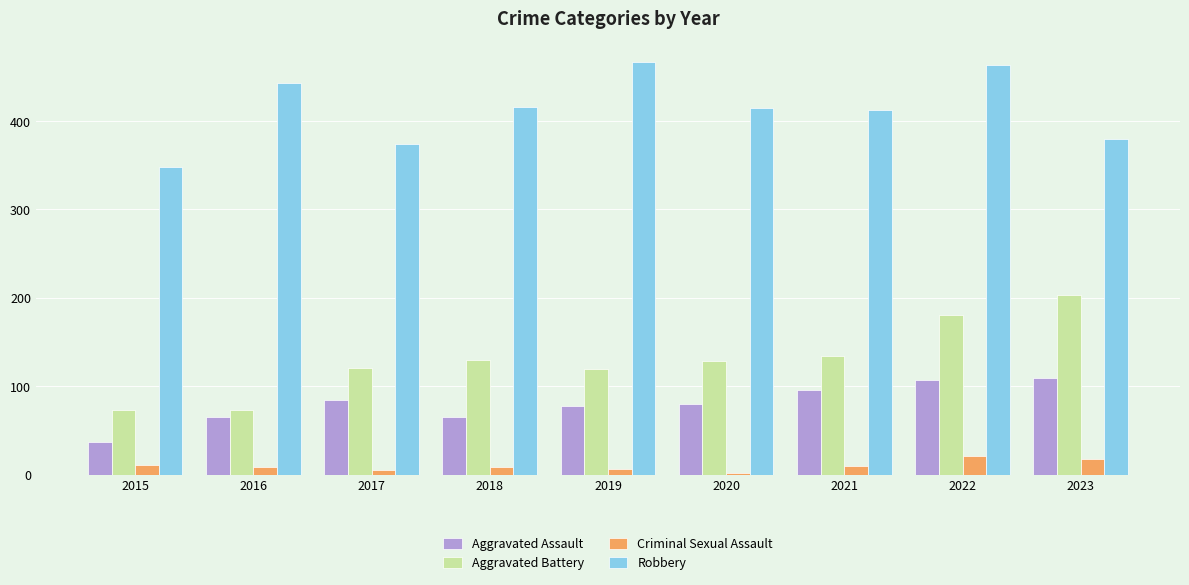

At which label does Criminal Sexual Assault reach its peak?

2022